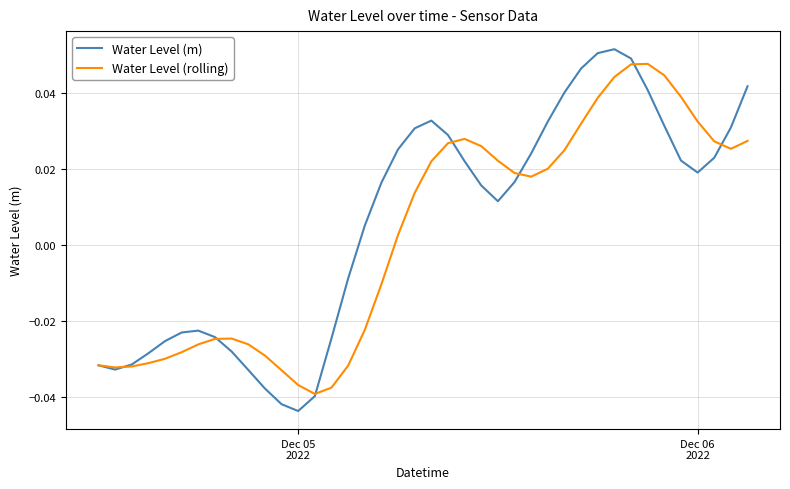

Which series has the widest spread of values?

Water Level (m)